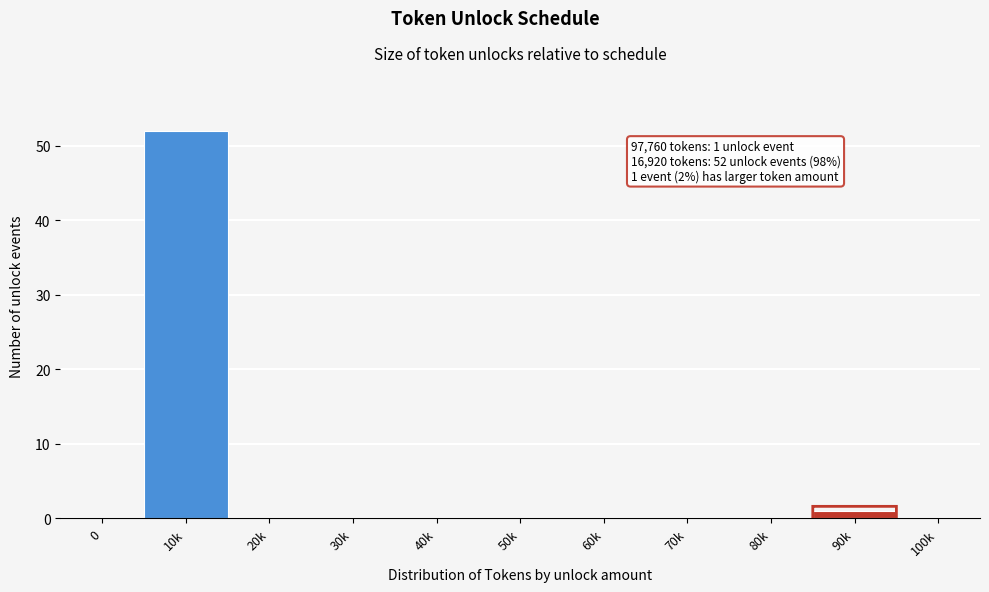

Reading right to left, what are all the values shown in this chart?

100k=0	90k=1	80k=0	70k=0	60k=0	50k=0	40k=0	30k=0	20k=0	10k=52	0=0